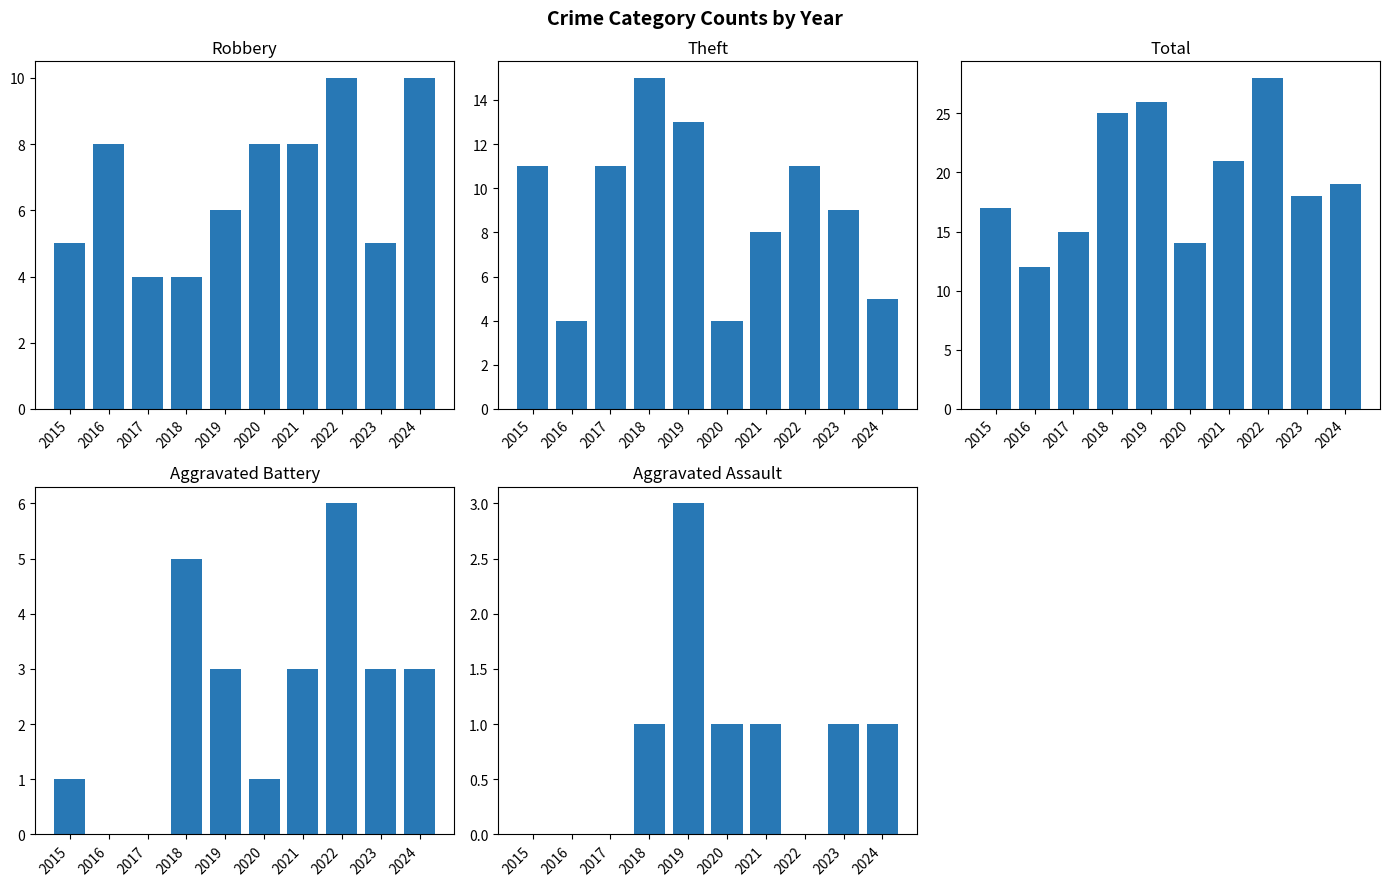

What is the difference between the maximum and minimum values in the Total series?

16